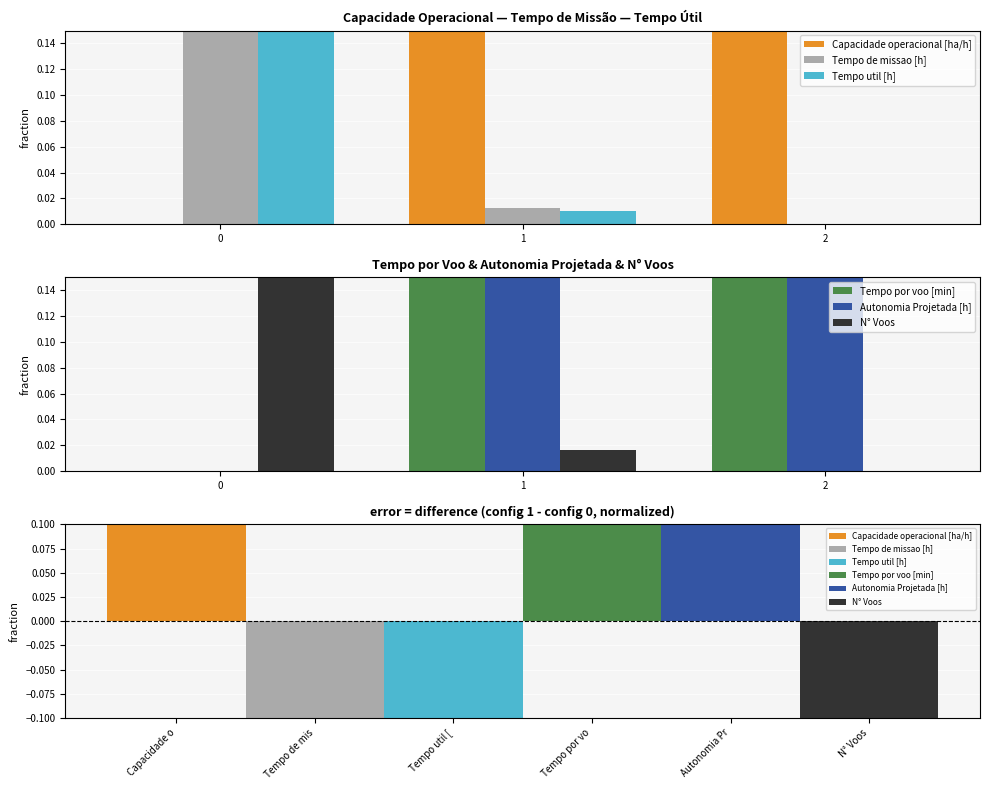

What are all the series names shown in the legend?

Capacidade operacional [ha/h], Tempo de missao [h], Tempo util [h], Tempo por voo [min], Autonomia Projetada [h], N° Voos